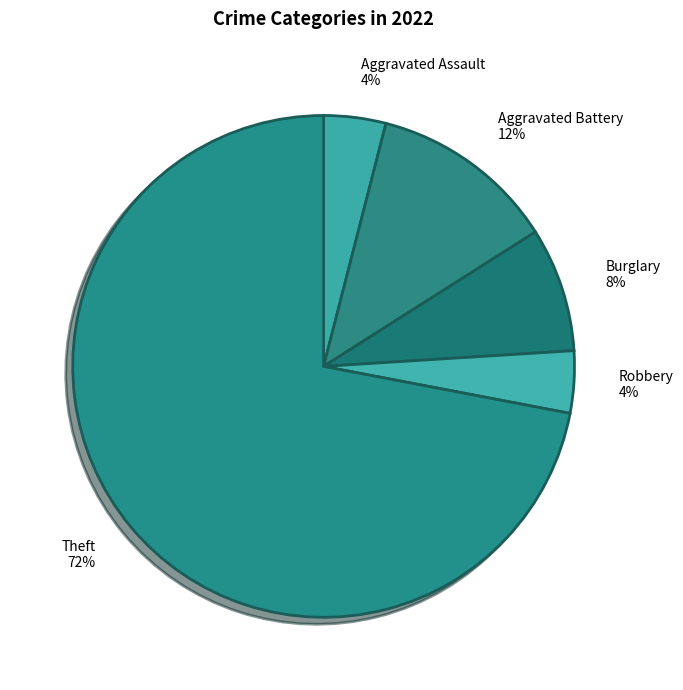

Between Robbery and Theft, which is larger?

Theft